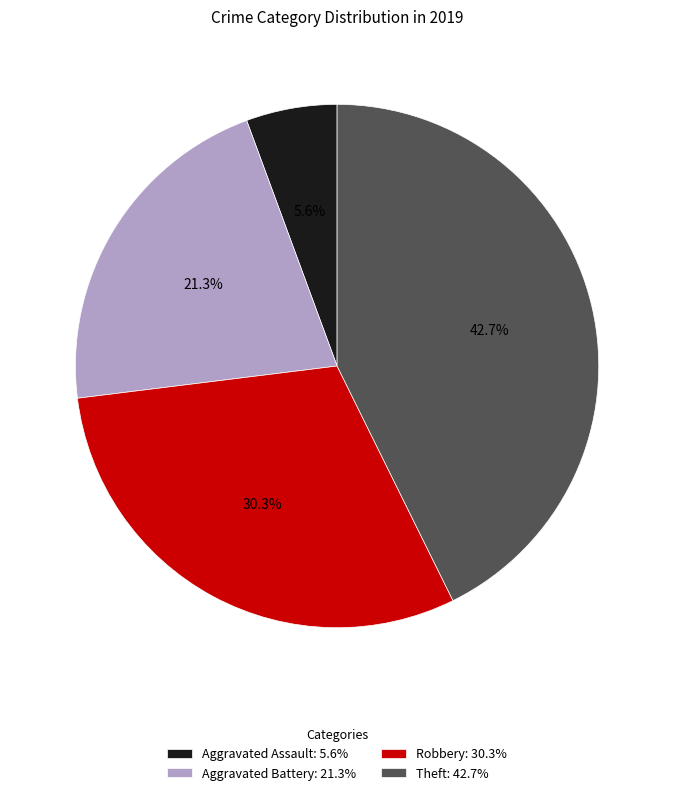

How many segments does this pie chart have?

4